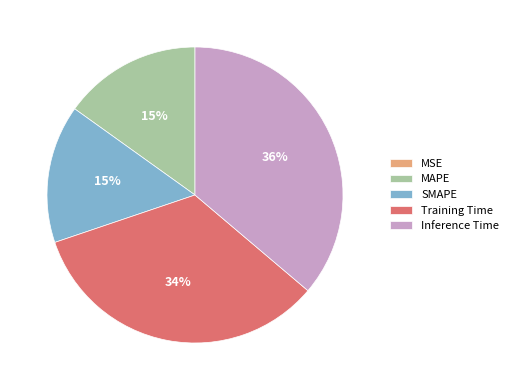

Which has a higher value, Inference Time or SMAPE?

Inference Time